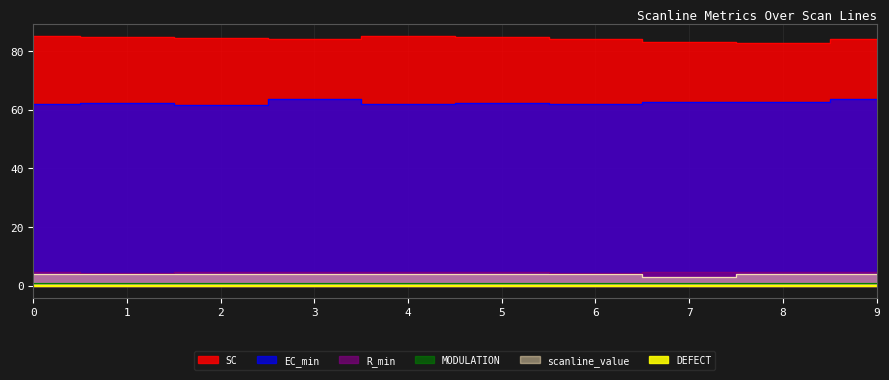

Which series has the widest spread of values?

SC